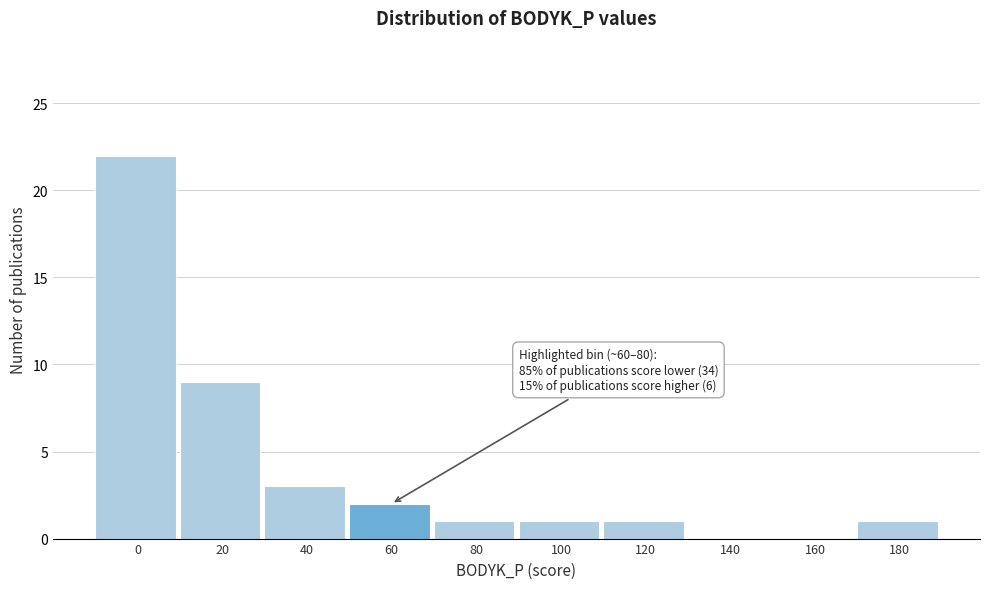

Reading left to right, transcribe all the data shown in this chart.

0=22	20=9	40=3	60=2	80=1	100=1	120=1	140=0	160=0	180=1